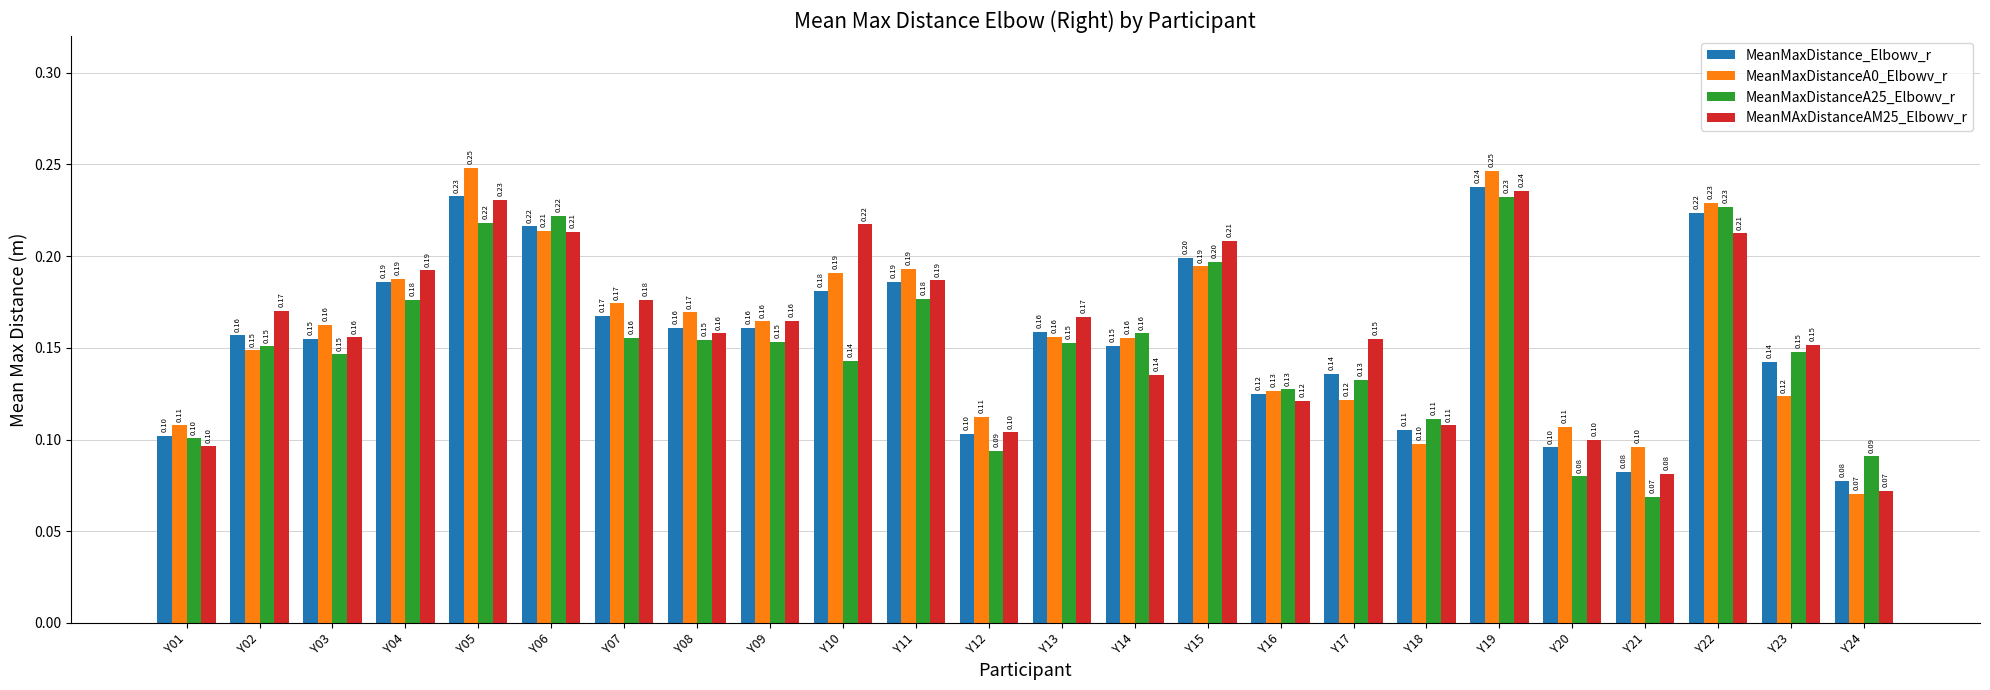

The MeanMaxDistanceA0_Elbowv_r series shows 0.2 at Y04. True or false?

True